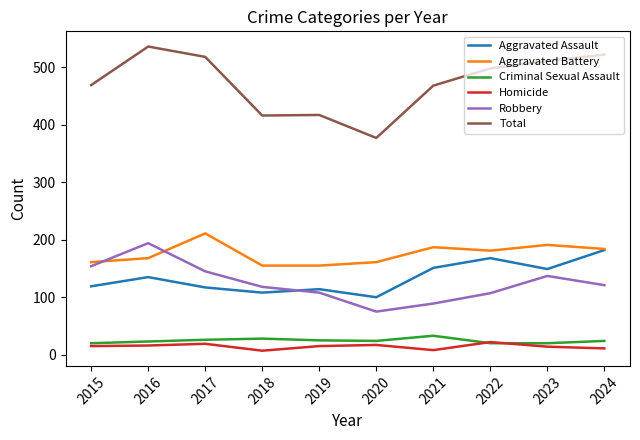

Which series has the widest spread of values?

Total